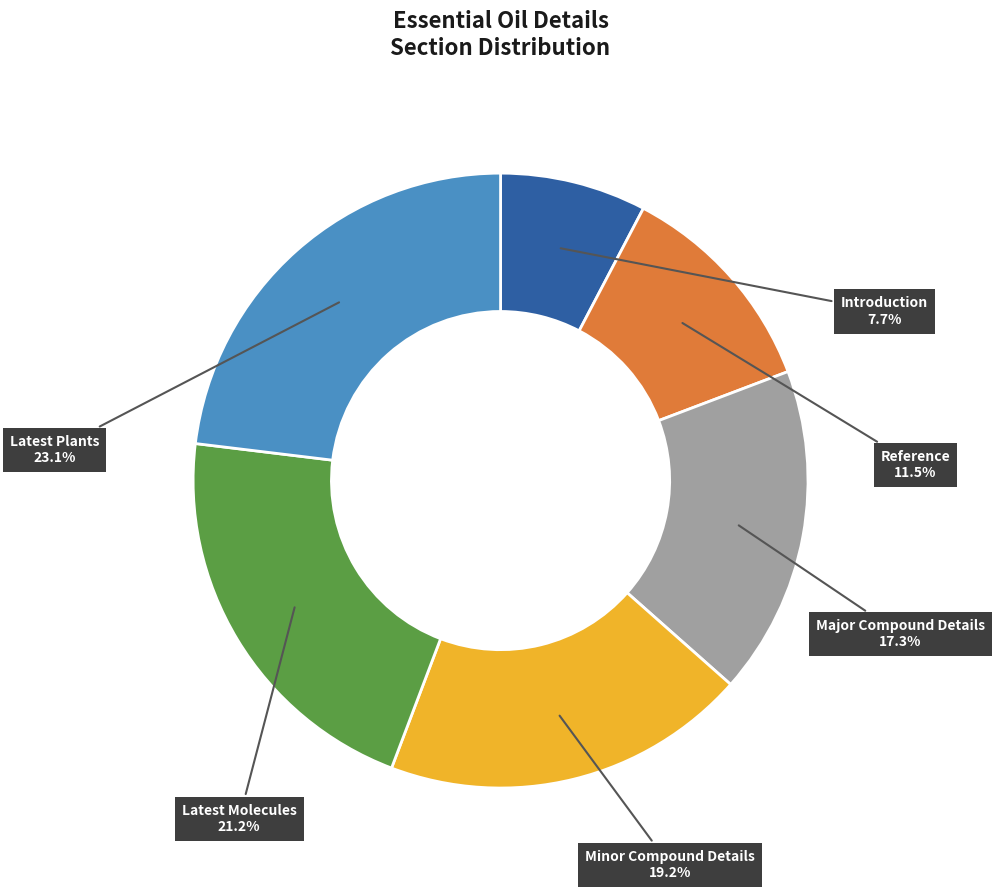

Count the number of slices in the pie.

6